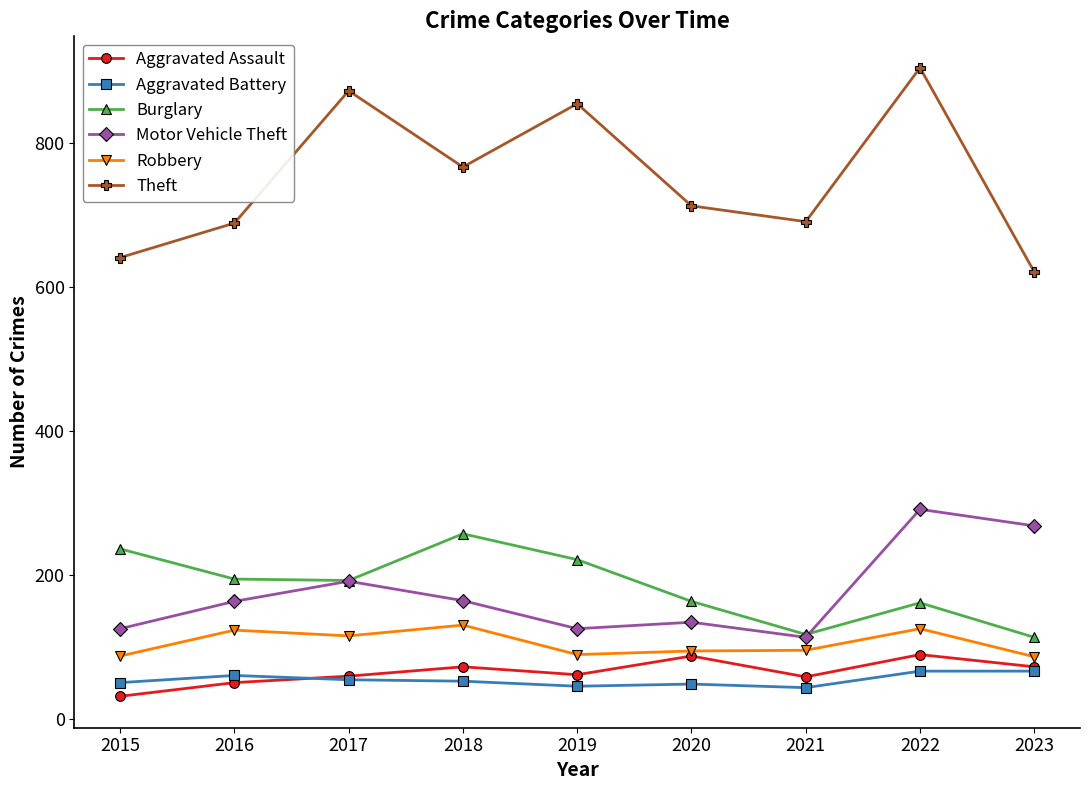

At which label does Theft first exceed 713?

2017